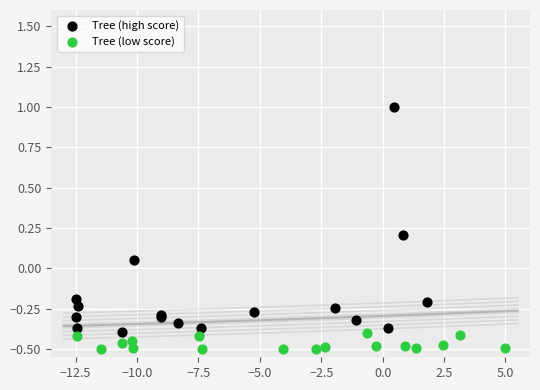

Which series contains the highest Y value?

Tree (high score)